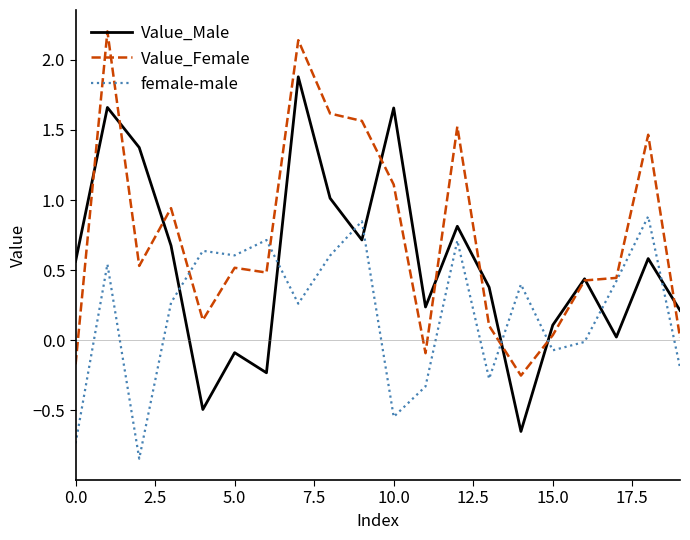

What is the maximum value for Value_Male?

1.9